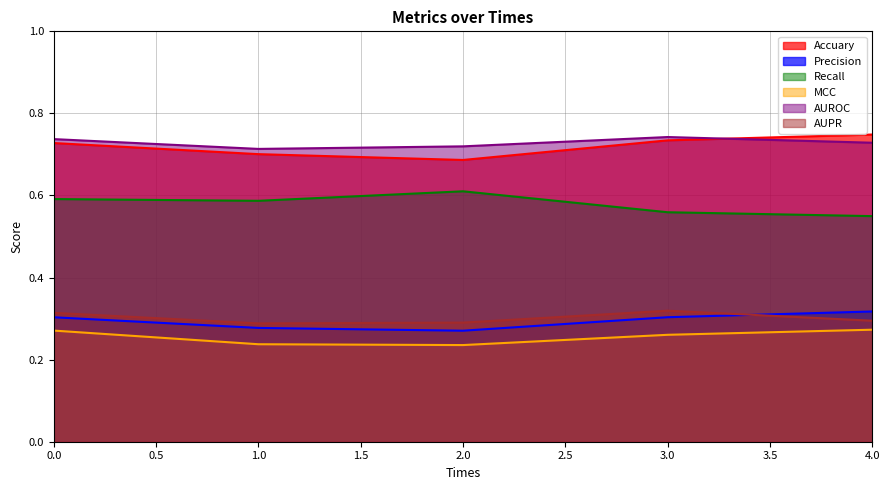

What is the minimum value for MCC?

0.2